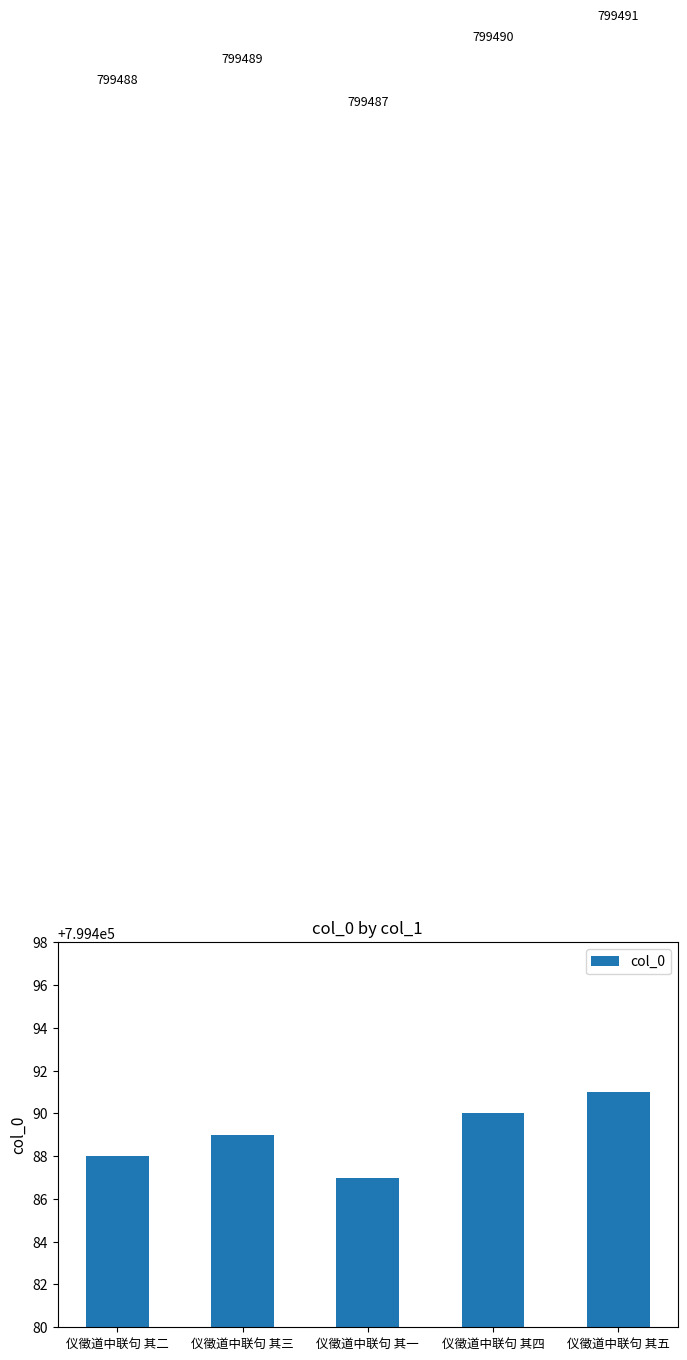

True or false: the data shows 799487 at 仪徵道中联句 其一.

True